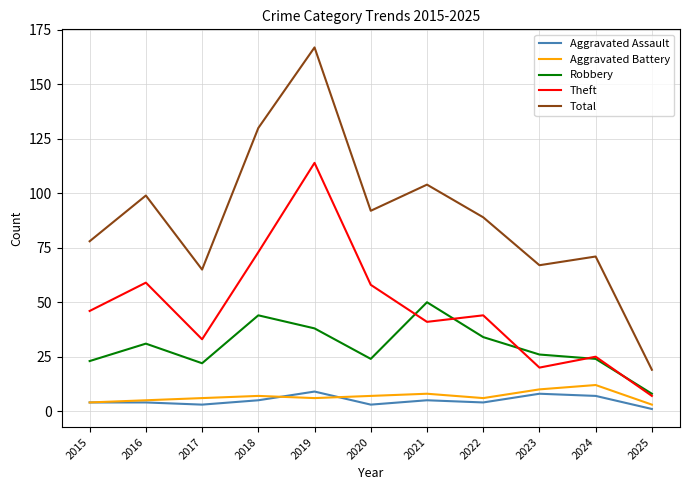

What is the difference between the Total values at 2022 and 2019?

78